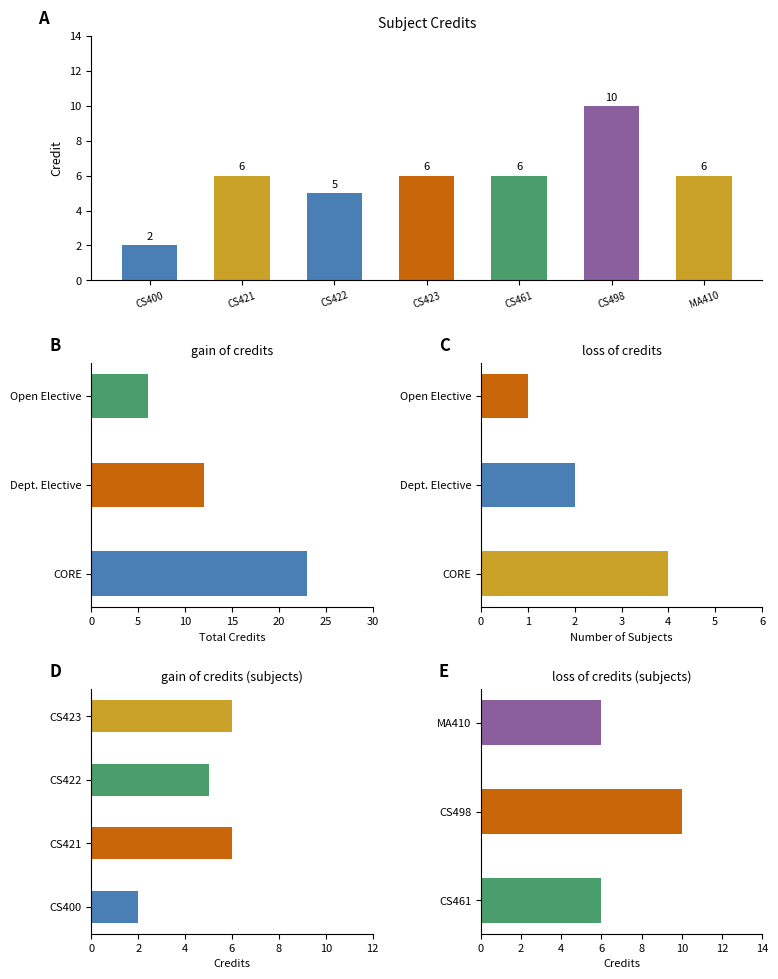

What is the value of the 3rd bar from the left?

5